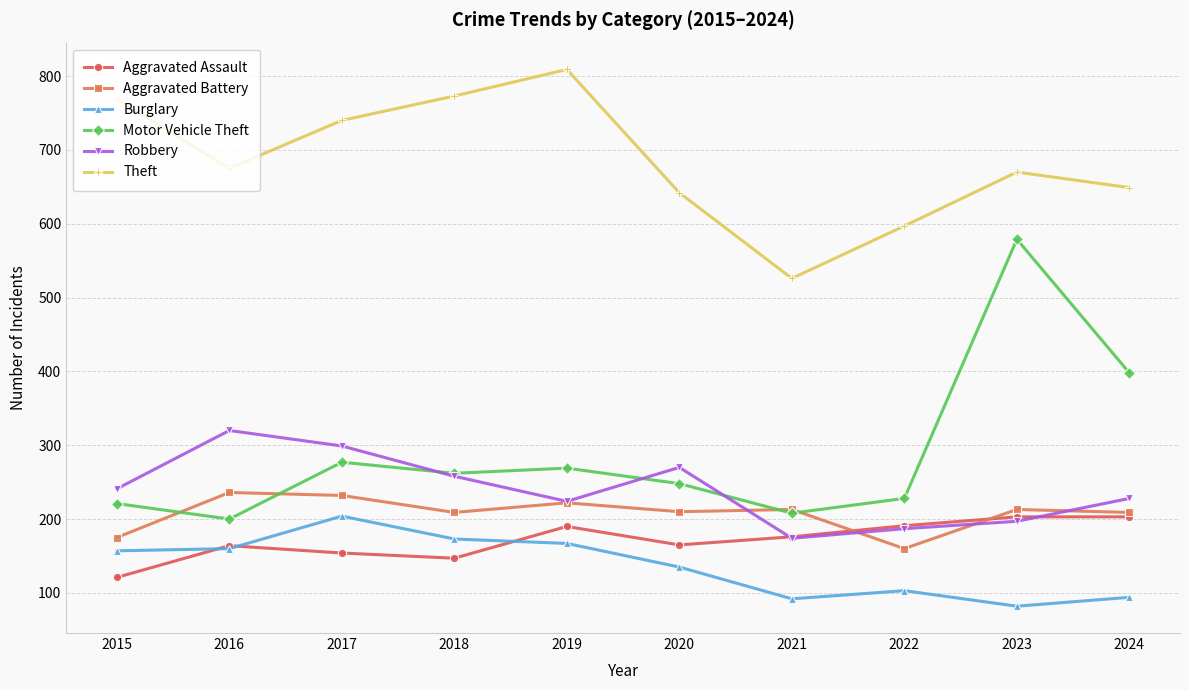

Which series ends up on top after the final intersection of Aggravated Battery and Motor Vehicle Theft?

Motor Vehicle Theft